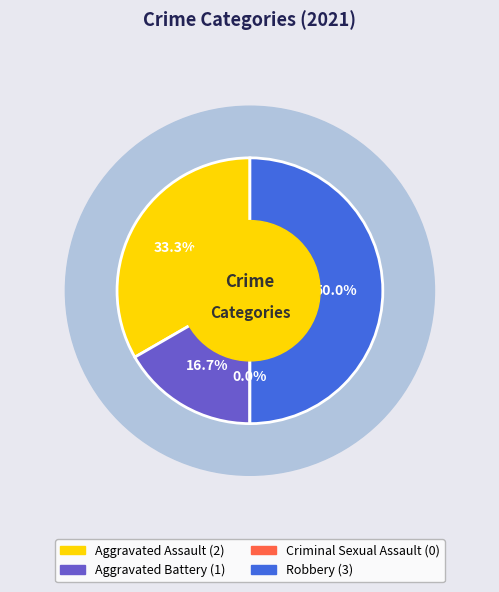

Combined, what portion of the pie is Robbery and Aggravated Assault?

83.3%